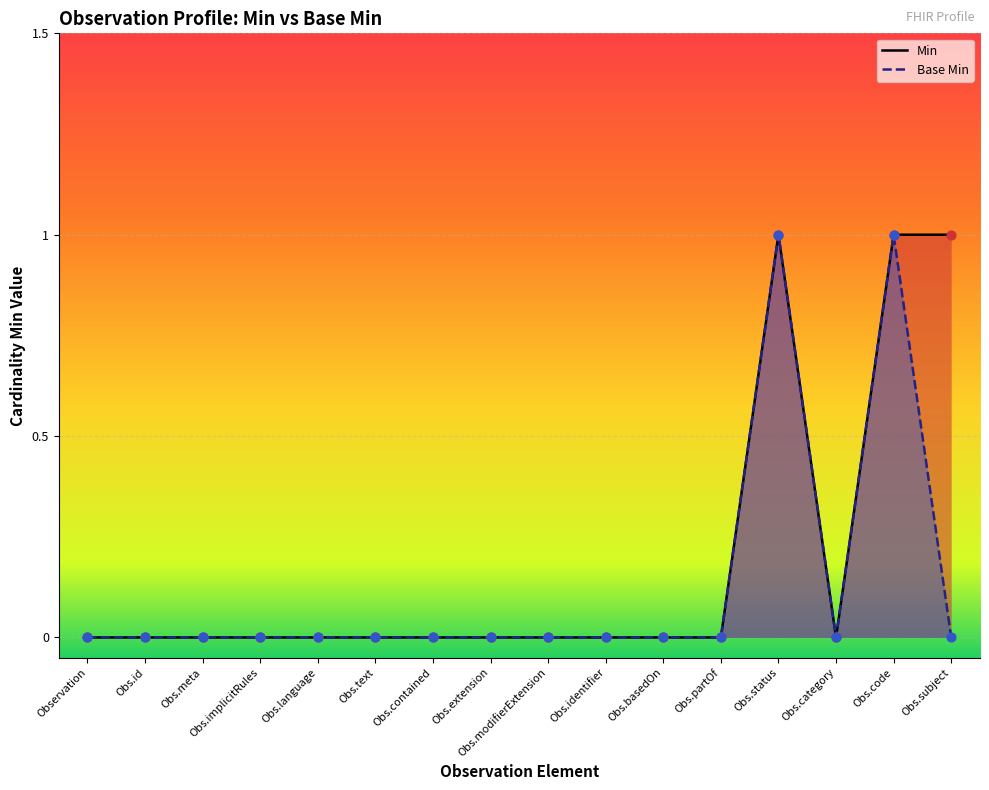

Which series contains the lowest Y value?

Min